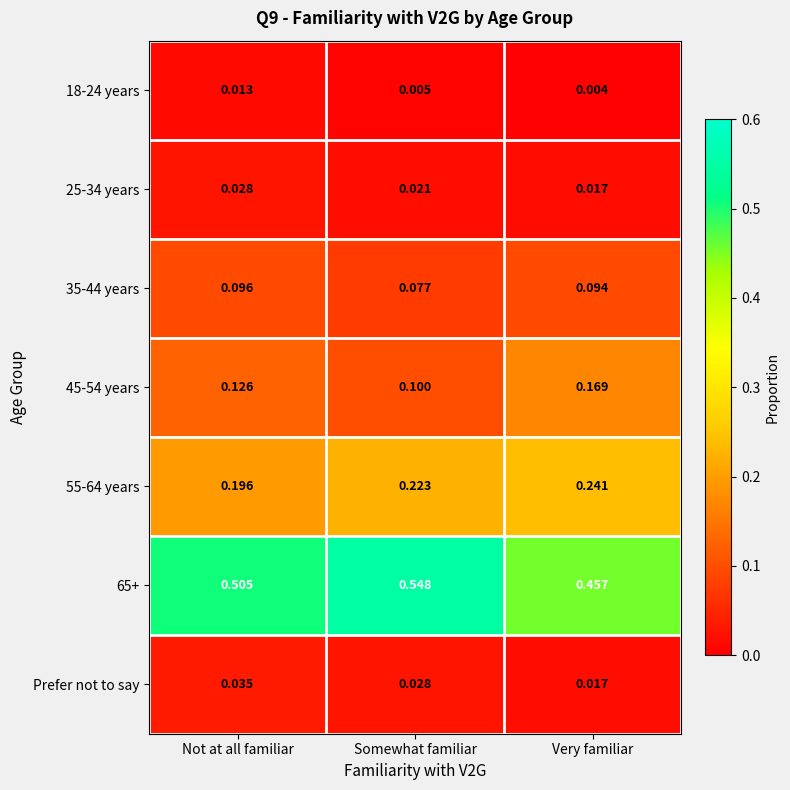

Where is 18-24 years nearest to the value 0?

Very familiar